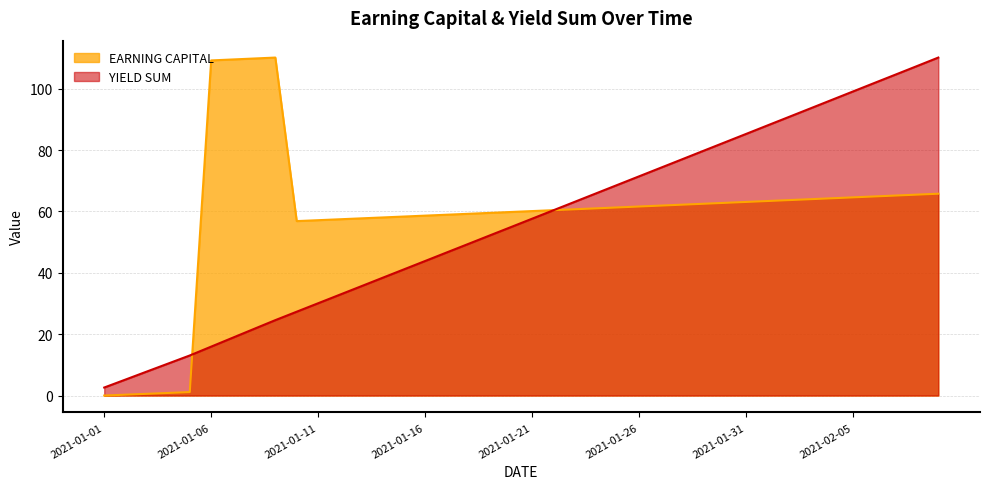

What is the sum of the YIELD SUM values at 2021-01-05 and 2021-01-21?

70.7